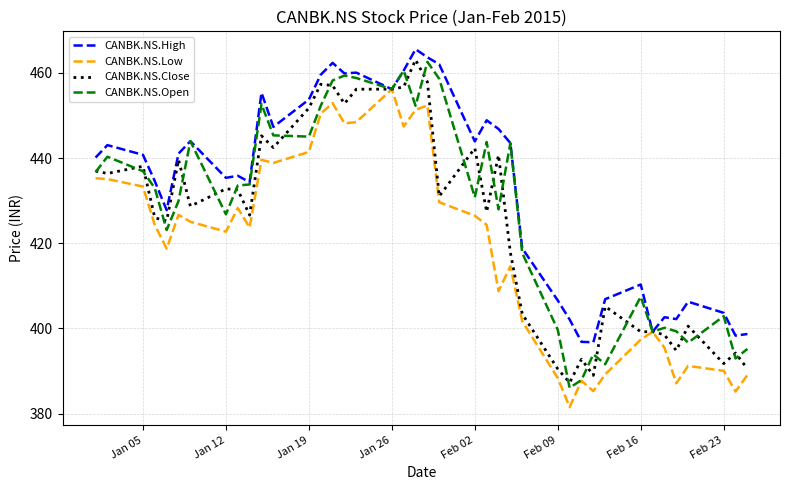

True or false: CANBK.NS.Low has more than 0 points higher than both neighbors.

True